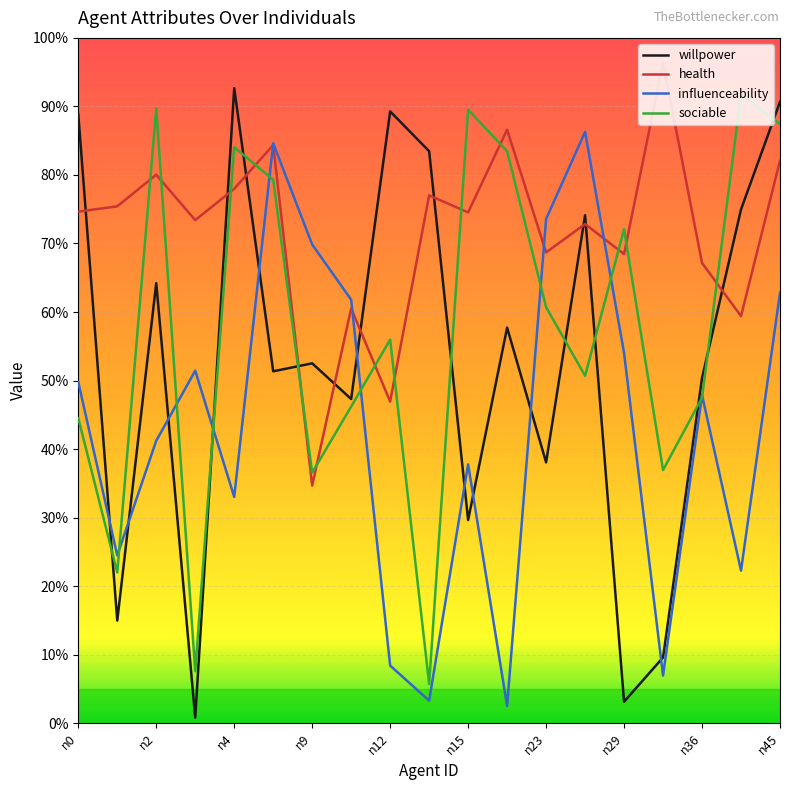

List the labels in order of health value, largest first.

15, 11, n15, 18, n4, n12, n45, n2, n0, 10, n9, 13, 12, 14, 16, n29, 17, n36, n23